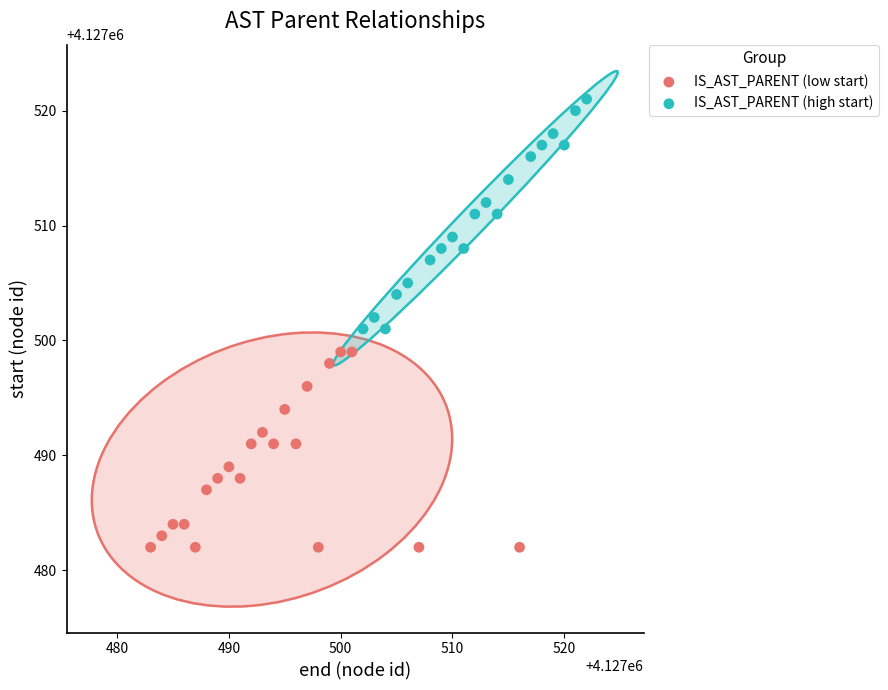

Which series contains the highest Y value?

IS_AST_PARENT (high start)